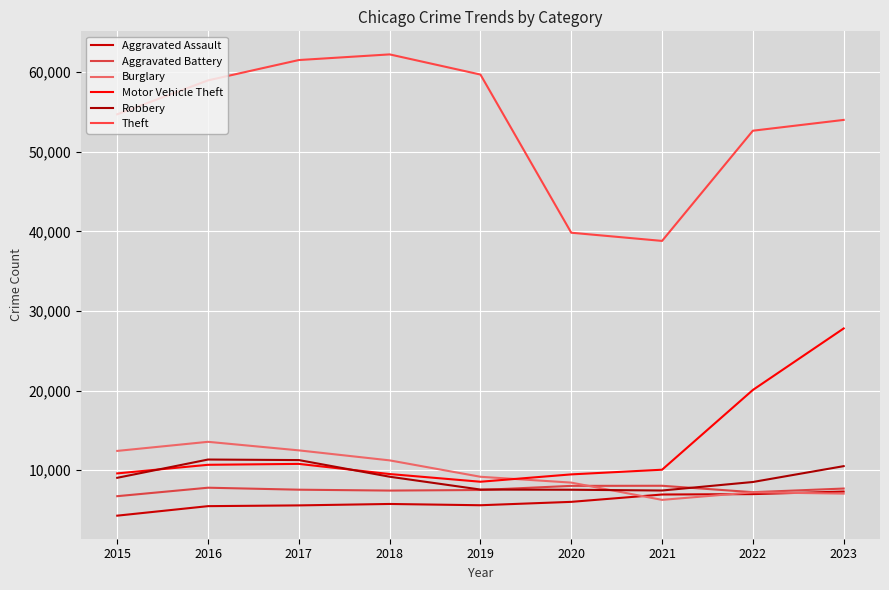

What is the difference between the maximum and minimum values in the Aggravated Assault series?

3029